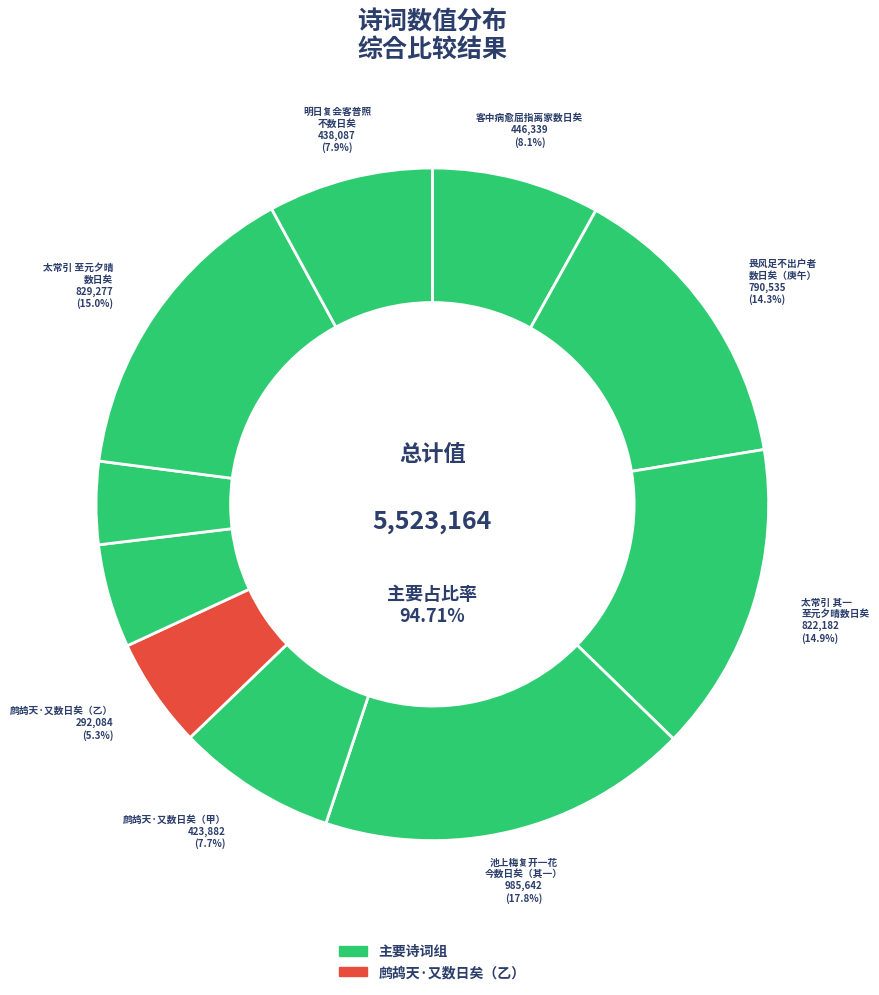

How many slices are in this pie chart?

10